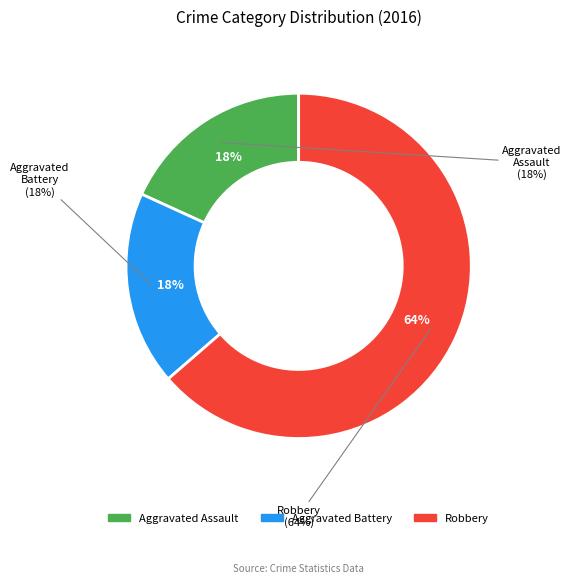

What percentage is NOT represented by Aggravated Assault?

81.8%